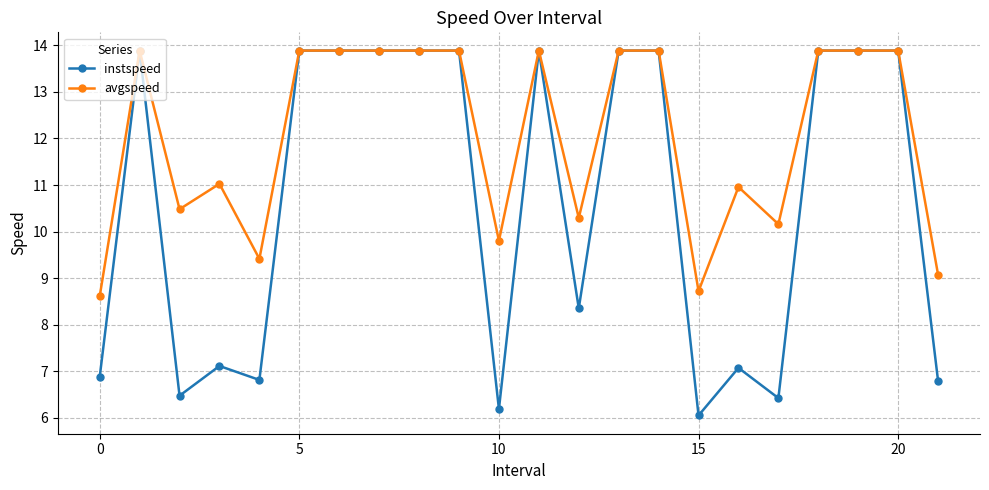

What is the lowest value of the avgspeed series?

8.6